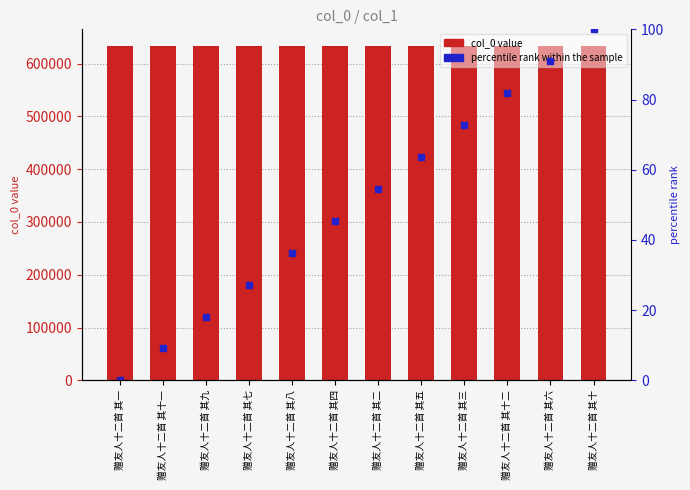

Between 赠友人十二首 其九 and 赠友人十二首 其五, which series saw the biggest shift?

percentile rank within the sample